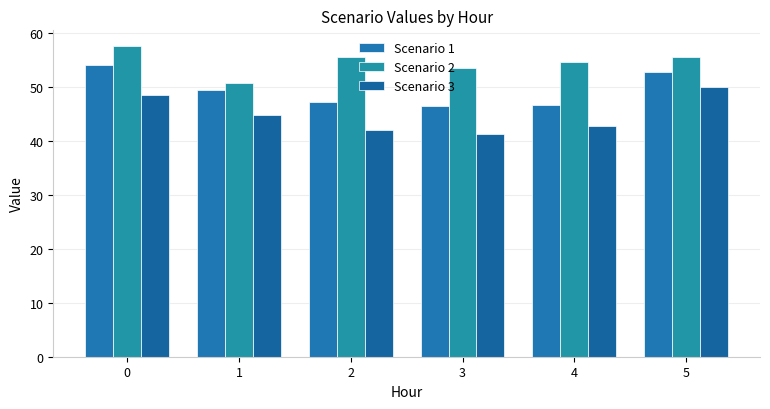

What is the maximum value for Scenario 3?

49.9